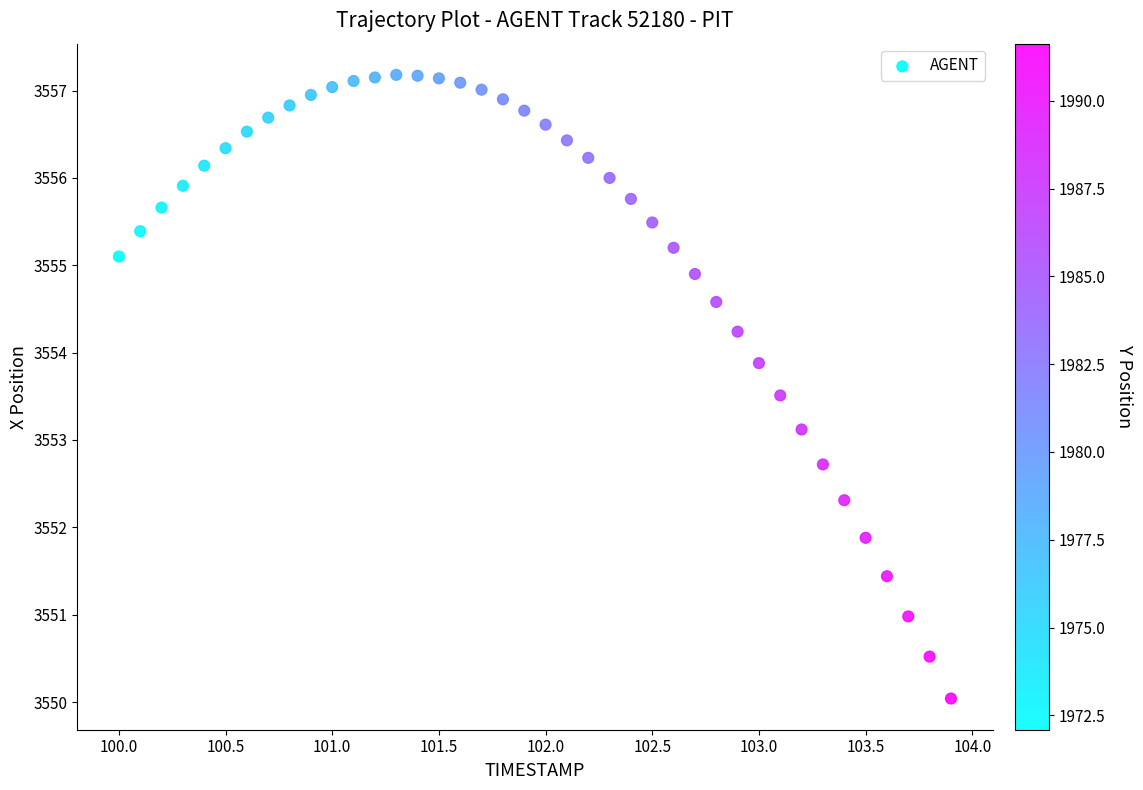

What Y value in the scatter plot is closest to 3553?

3553.1